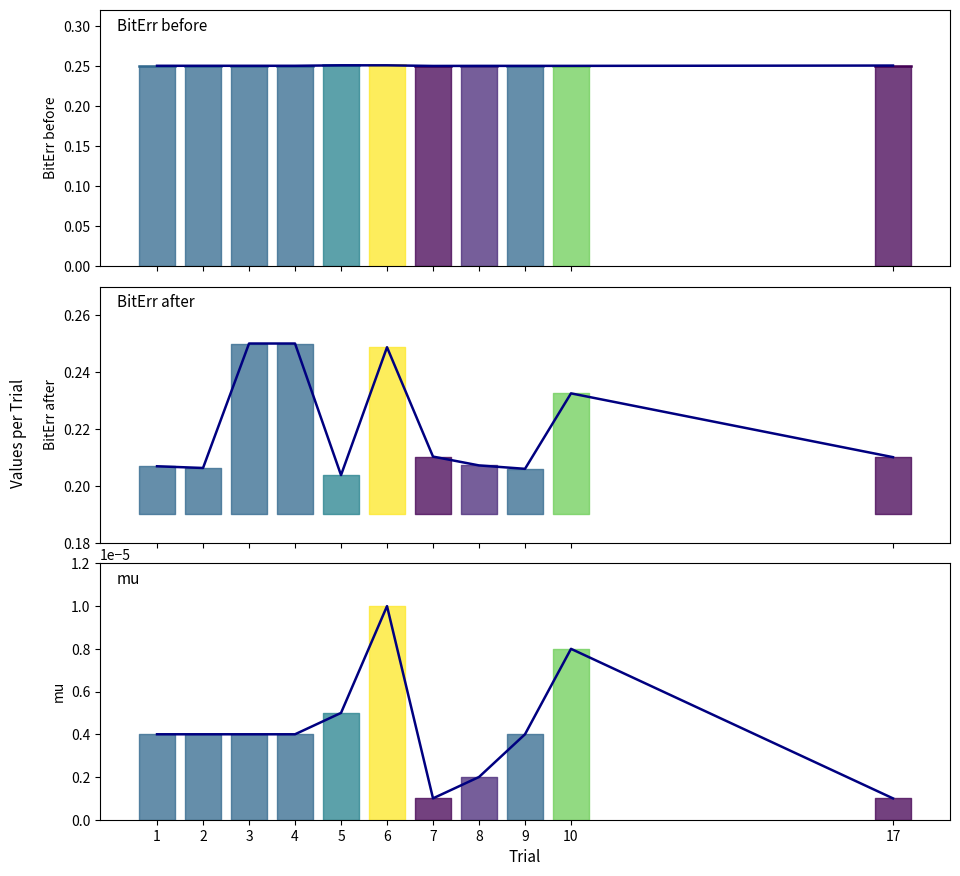

What is the spread (max minus min) of values at 8?

0.2